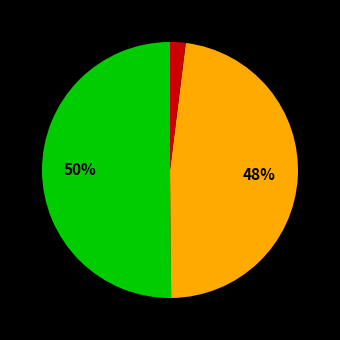

To the nearest percent, what is the difference between the largest and smallest slice percentages?

48%